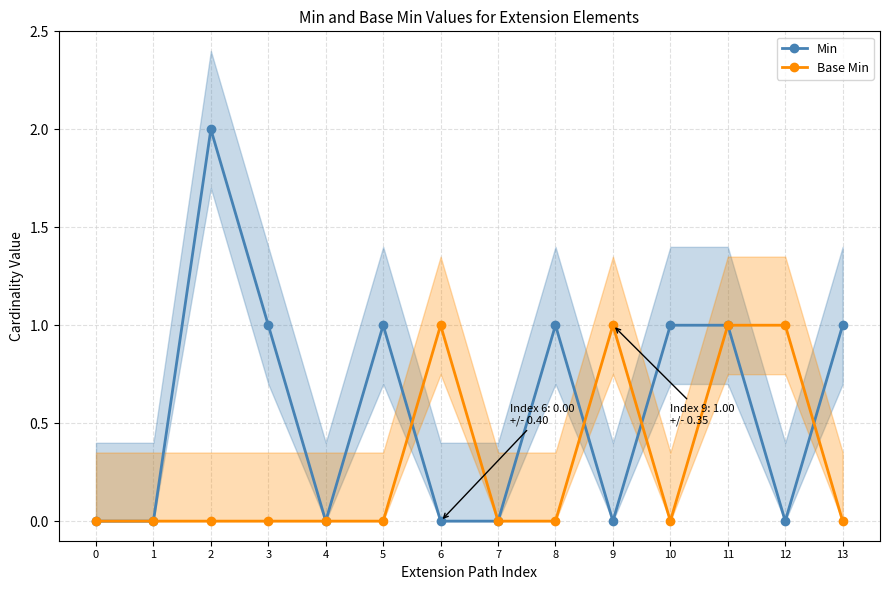

At which category is the sum across all series the highest?

2